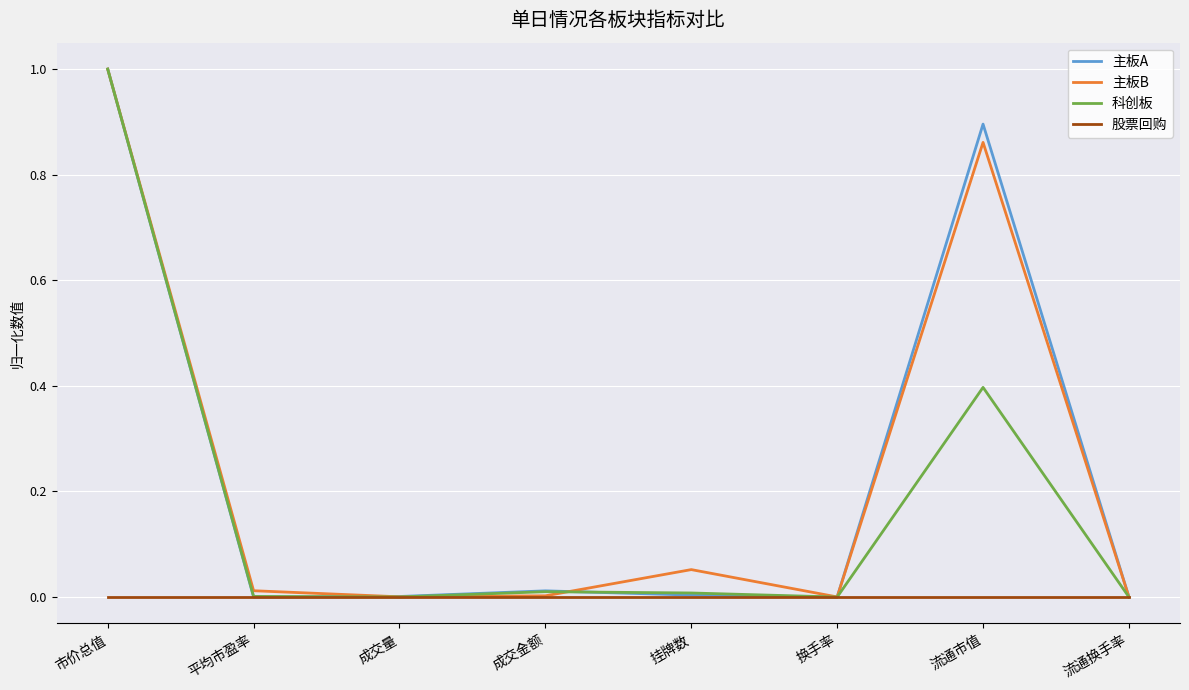

What is the greatest value displayed?

1.0